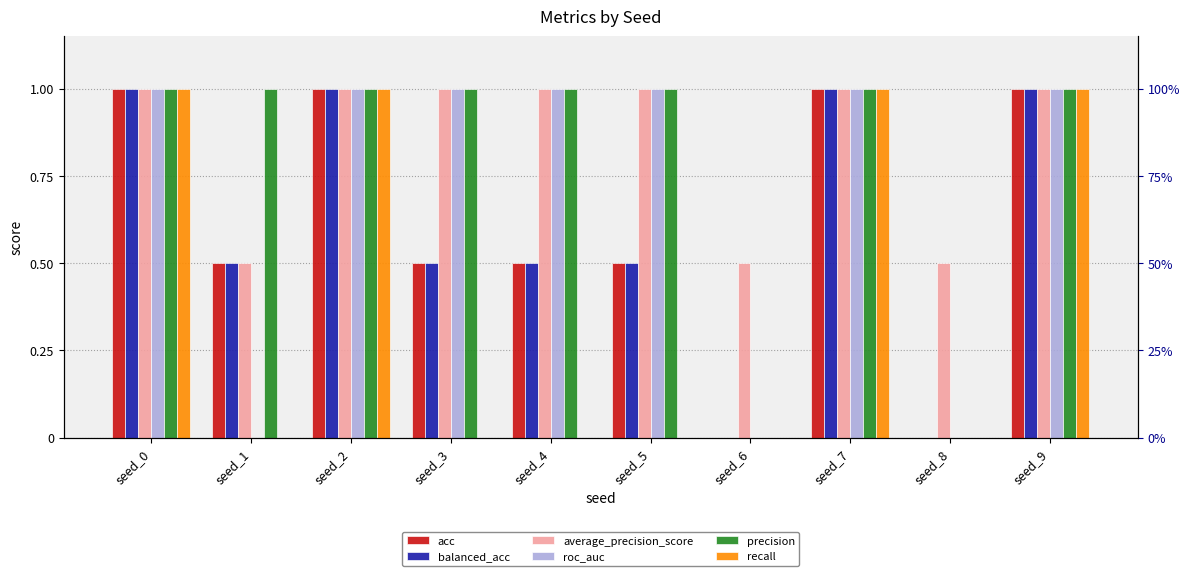

At which category does the chart reach its minimum across all series?

seed_6